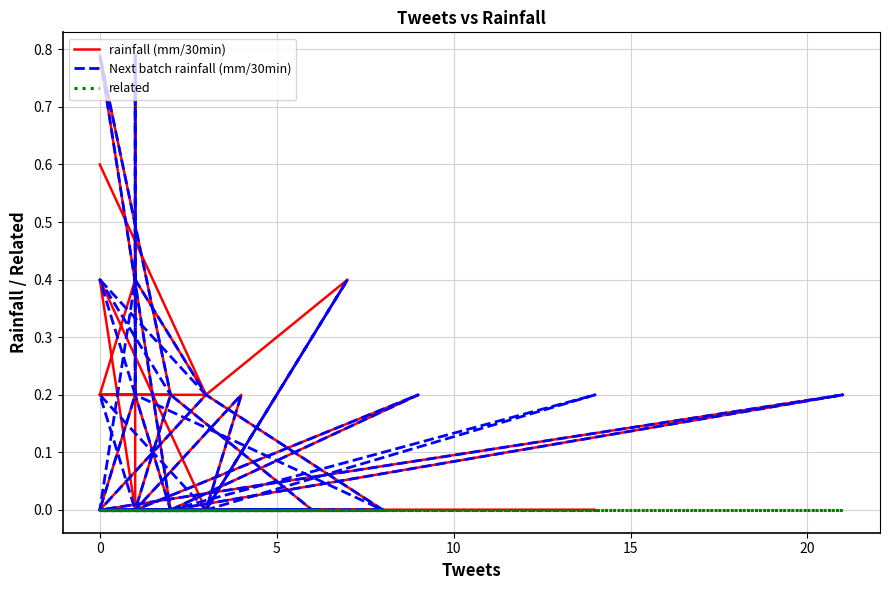

How many values in the rainfall (mm/30min) series exceed 0?

19